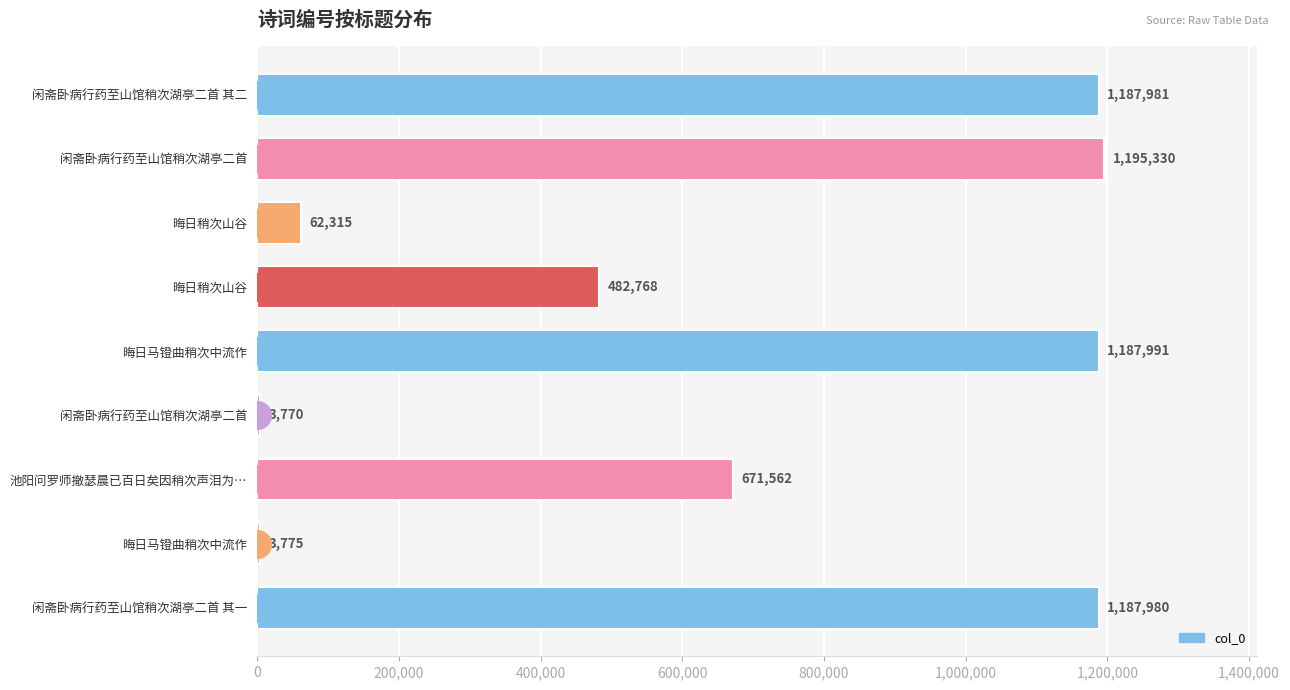

How many distinct data groups are displayed?

1